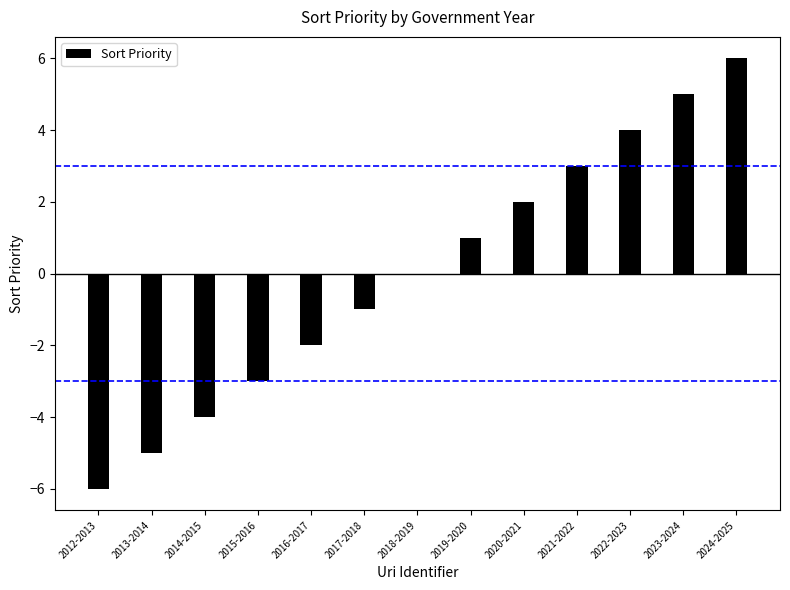

How many series are shown in this chart?

1